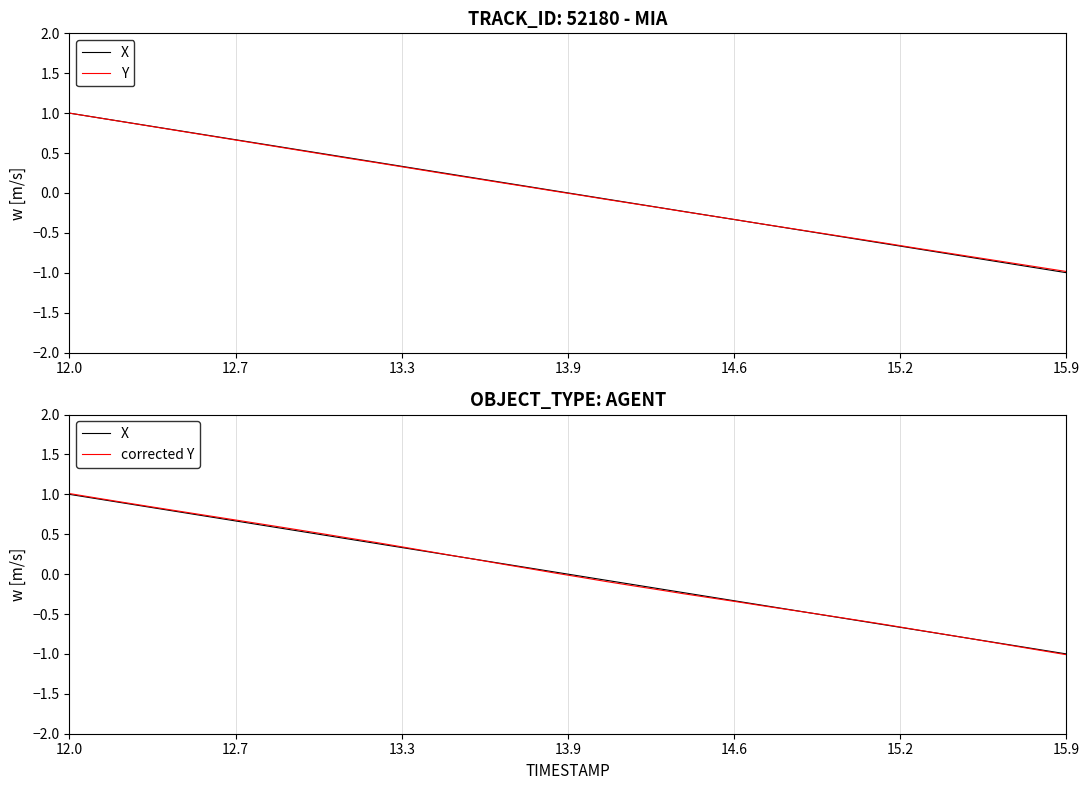

How many values in the corrected Y series exceed 0?

20